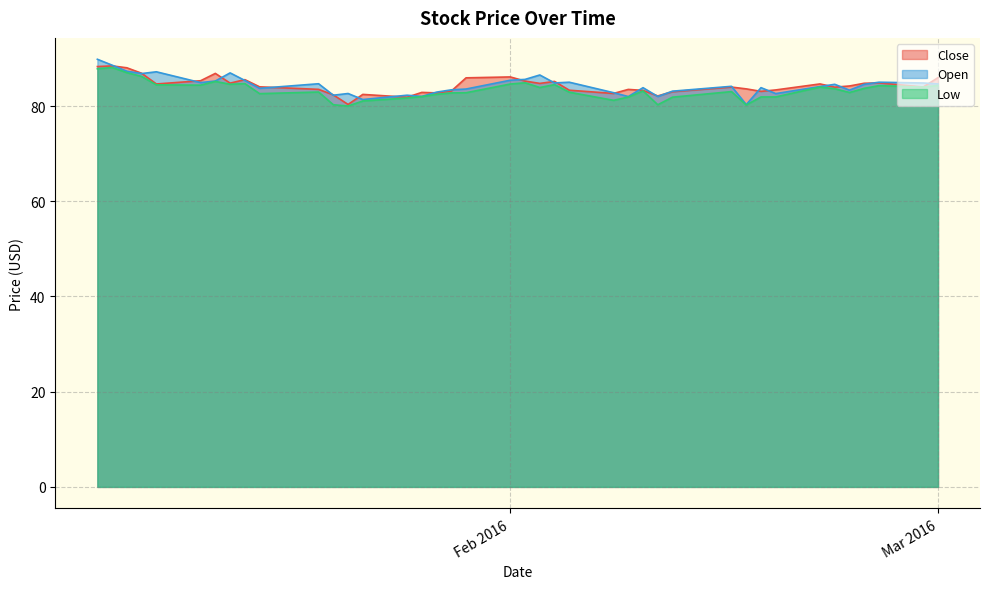

How many distinct data groups are displayed?

3